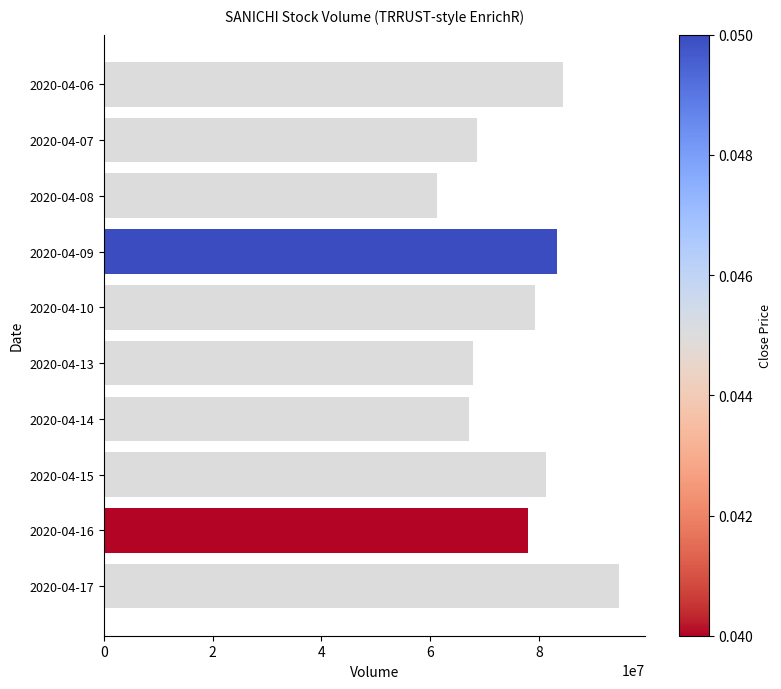

What is the difference between the values at 2020-04-07 and 2020-04-15?

12683500